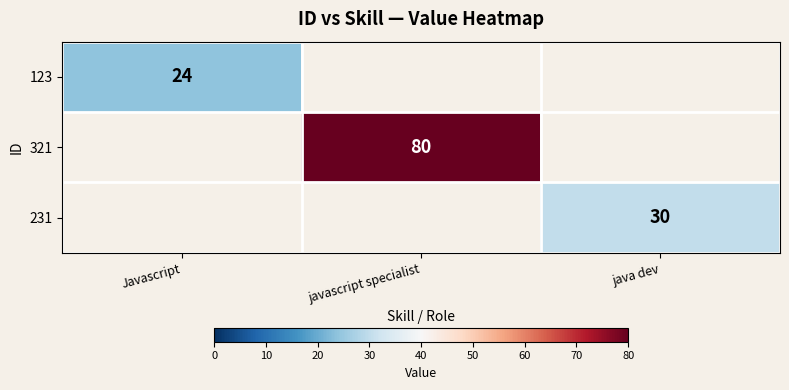

Which has a higher value, java dev or javascript specialist?

javascript specialist